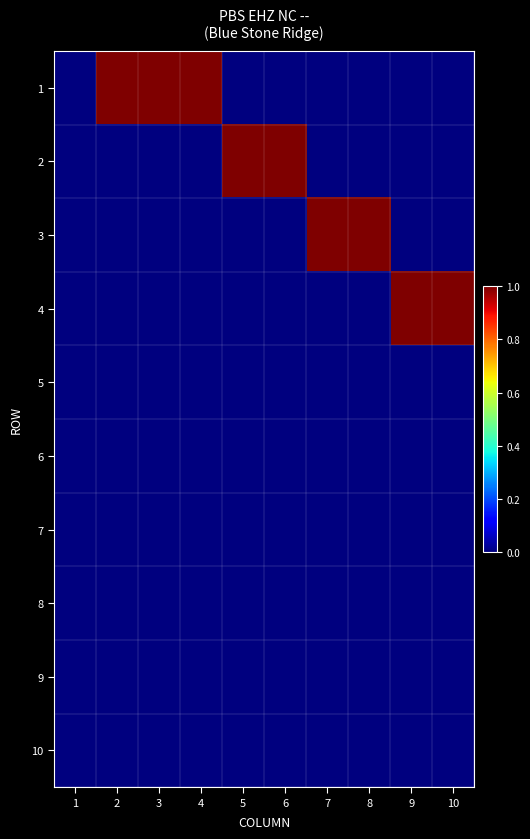

Which series has the largest range (max minus min)?

1